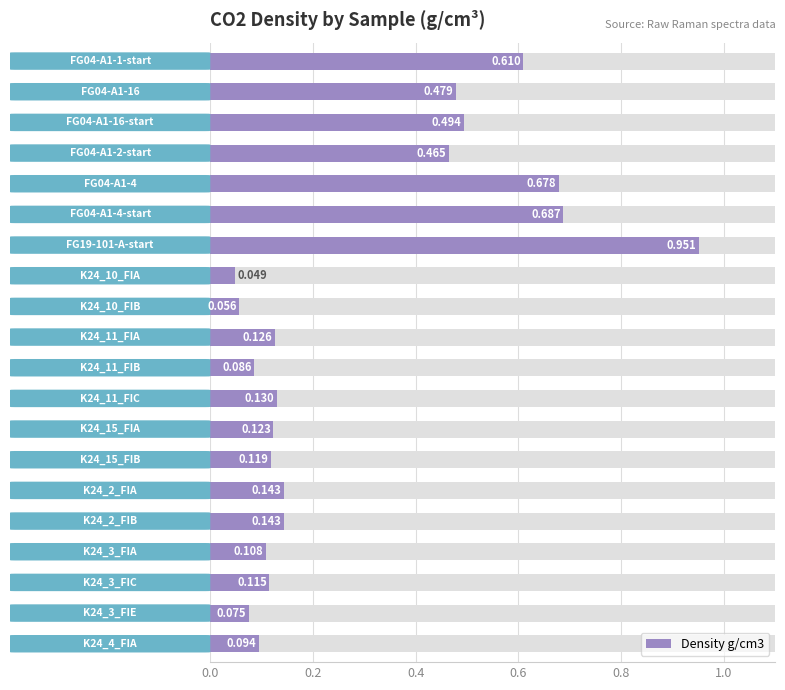

True or false: the data shows 0.5 at 0.4.

True